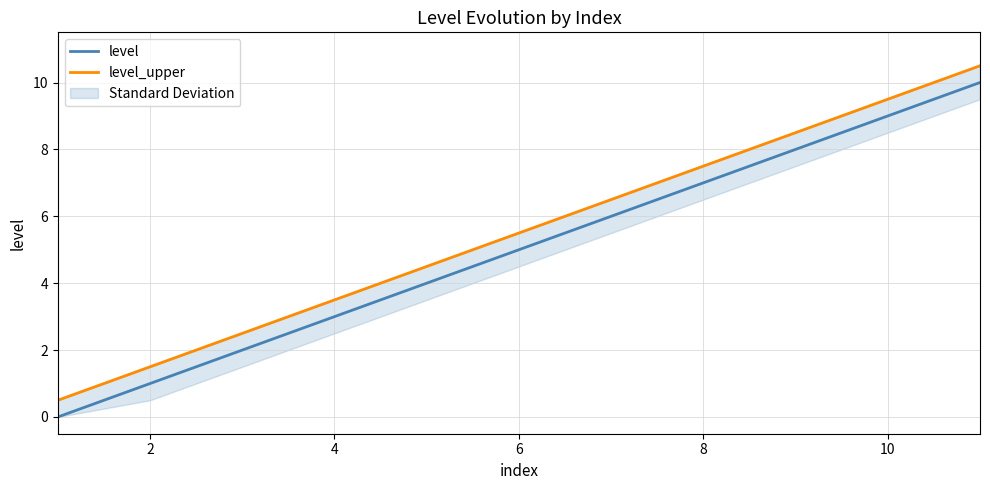

Reading left to right, transcribe all the data shown in this chart.

level: 0.0	1.0	2.0	3.0	4.0	5.0	6.0	7.0	8.0	9.0	10.0
level_upper: 0.5	1.5	2.5	3.5	4.5	5.5	6.5	7.5	8.5	9.5	10.5